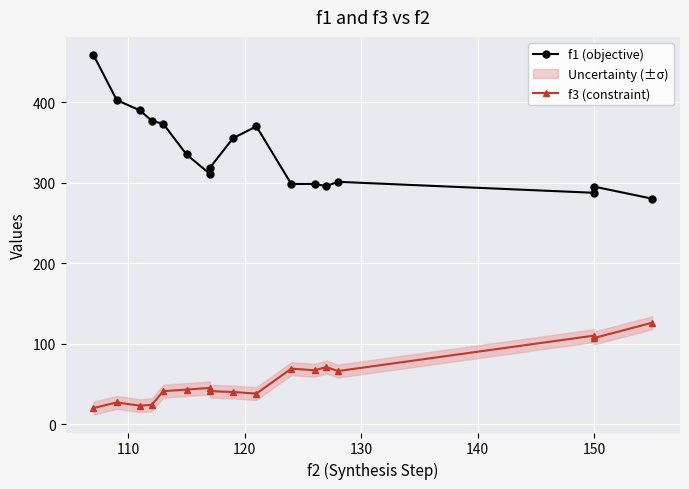

True or false: f1 (objective) and f3 (constraint) intersect in this chart.

False